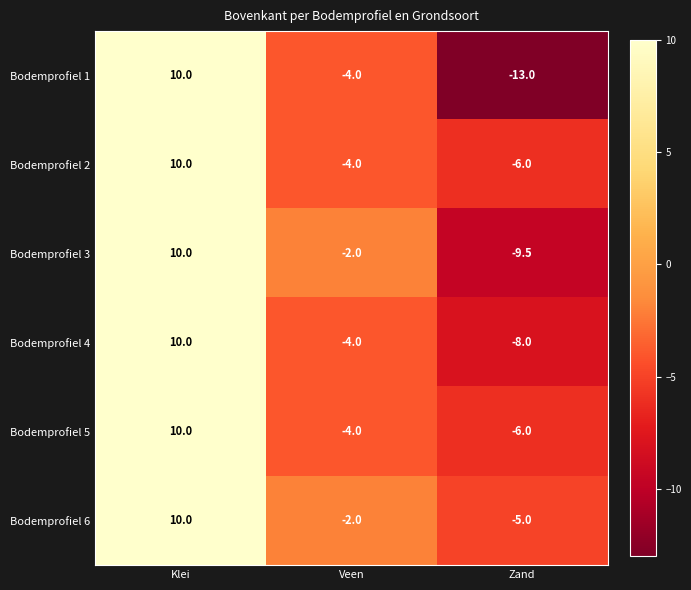

Reading left to right, what are all the values shown in this chart?

Bodemprofiel 1: 10.0	-4.0	-13.0
Bodemprofiel 2: 10.0	-4.0	-6.0
Bodemprofiel 3: 10.0	-2.0	-9.5
Bodemprofiel 4: 10.0	-4.0	-8.0
Bodemprofiel 5: 10.0	-4.0	-6.0
Bodemprofiel 6: 10.0	-2.0	-5.0